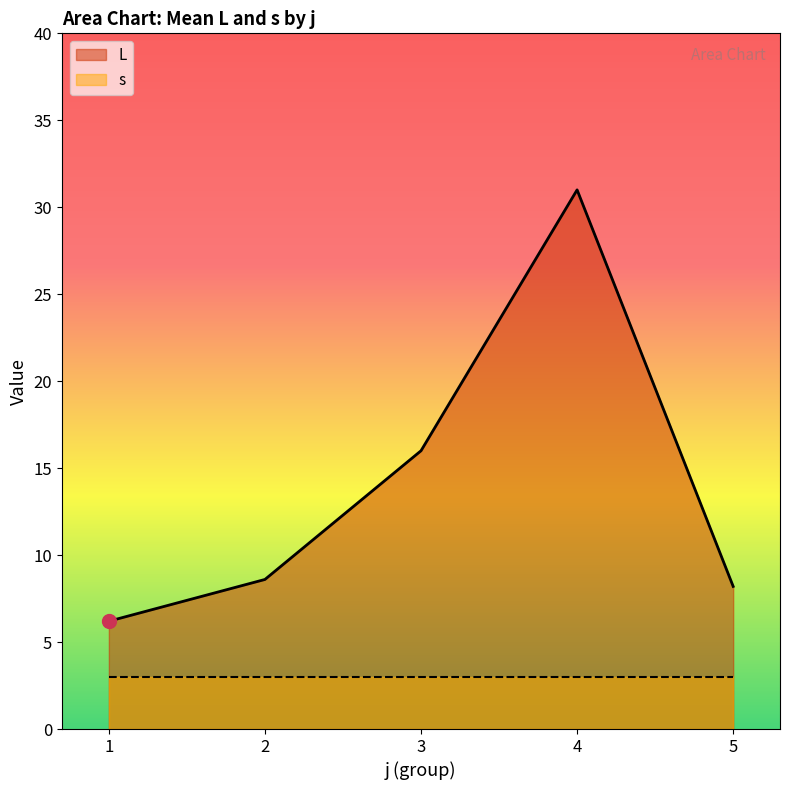

Where is L nearest to the value 18?

3